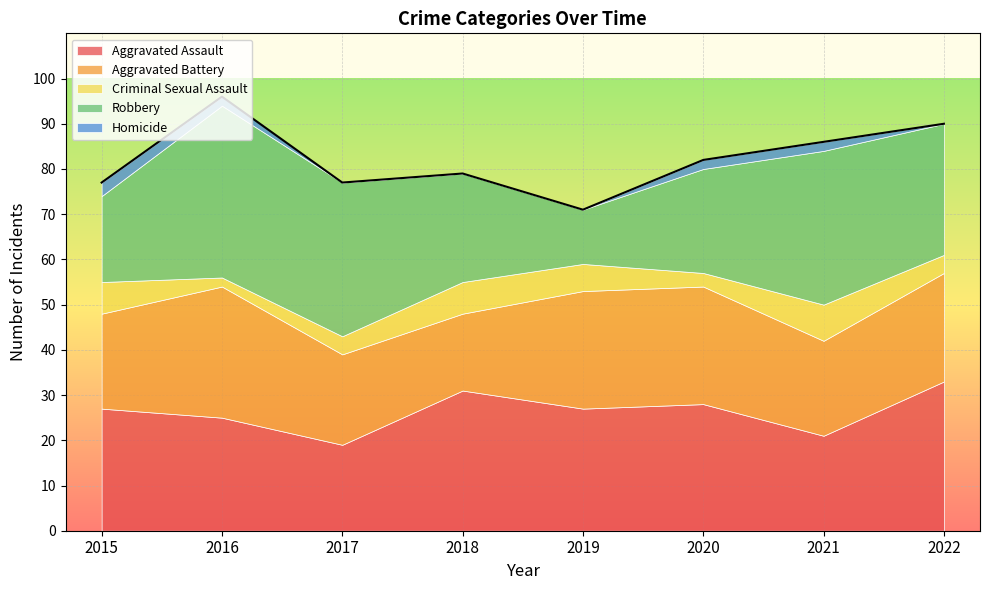

What is the maximum value shown in the chart?

38